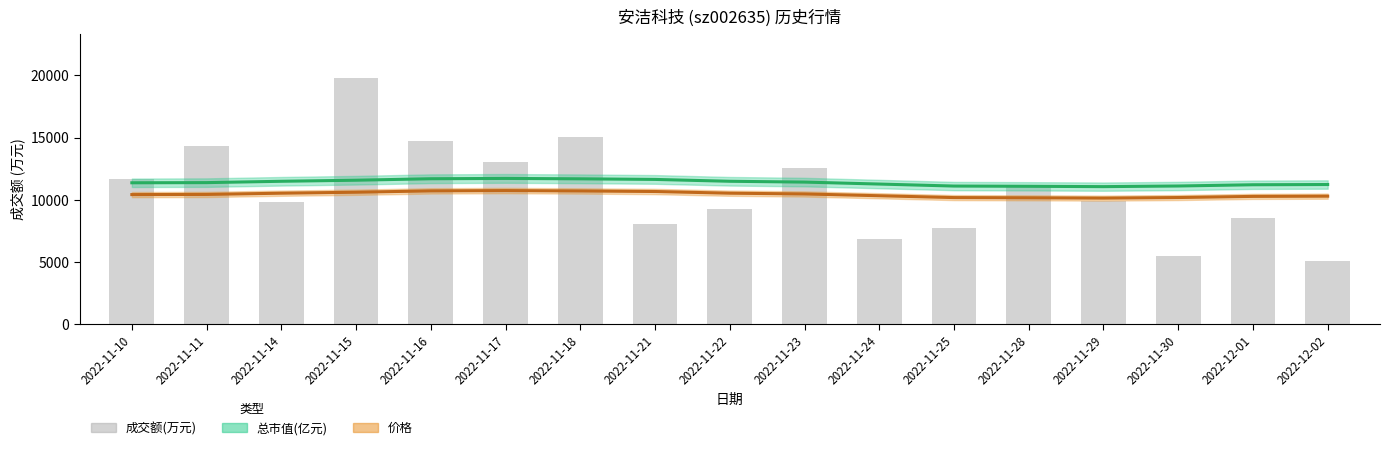

What is the sum of all values?

183018